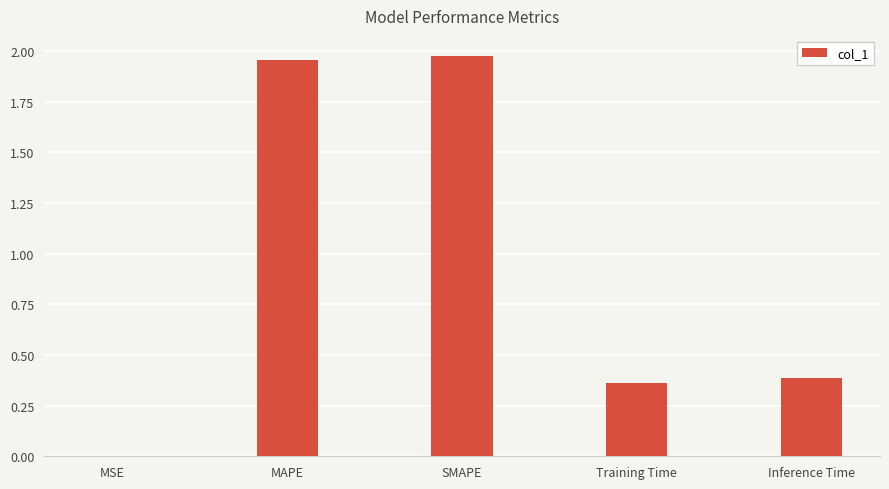

The chart shows a value of 0.4 at Training Time. True or false?

True